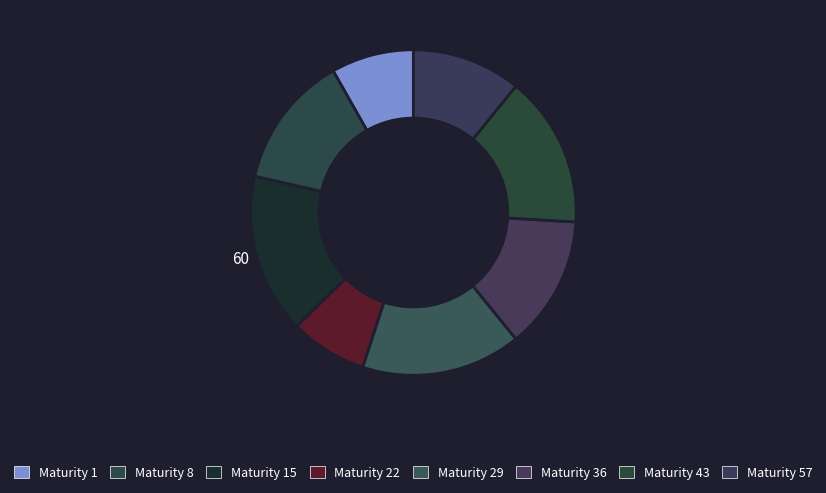

Which slice is the smallest?

Maturity 22